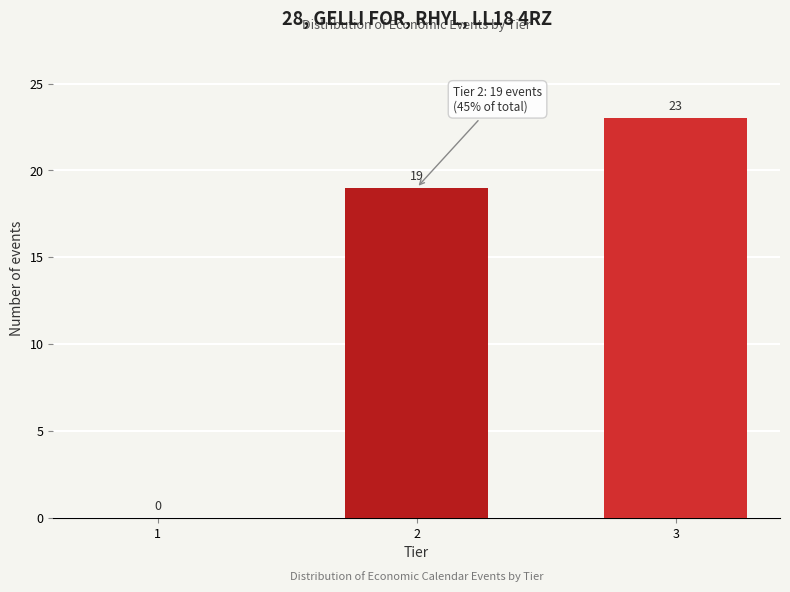

Reading left to right, what are all the values shown in this chart?

1=0	2=19	3=23